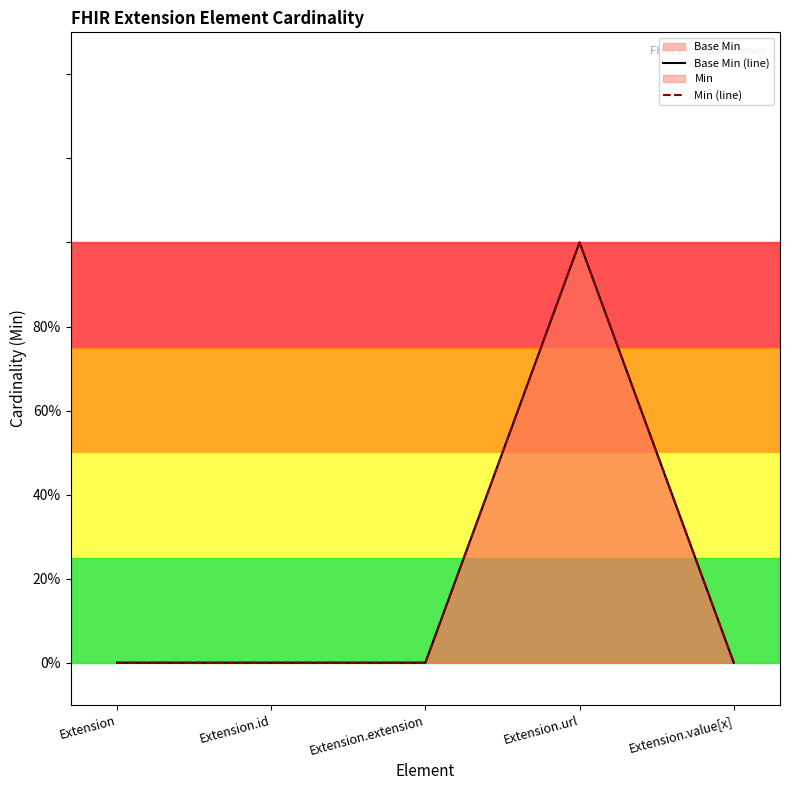

What is the label of the 3rd point from the right?

Extension.extension